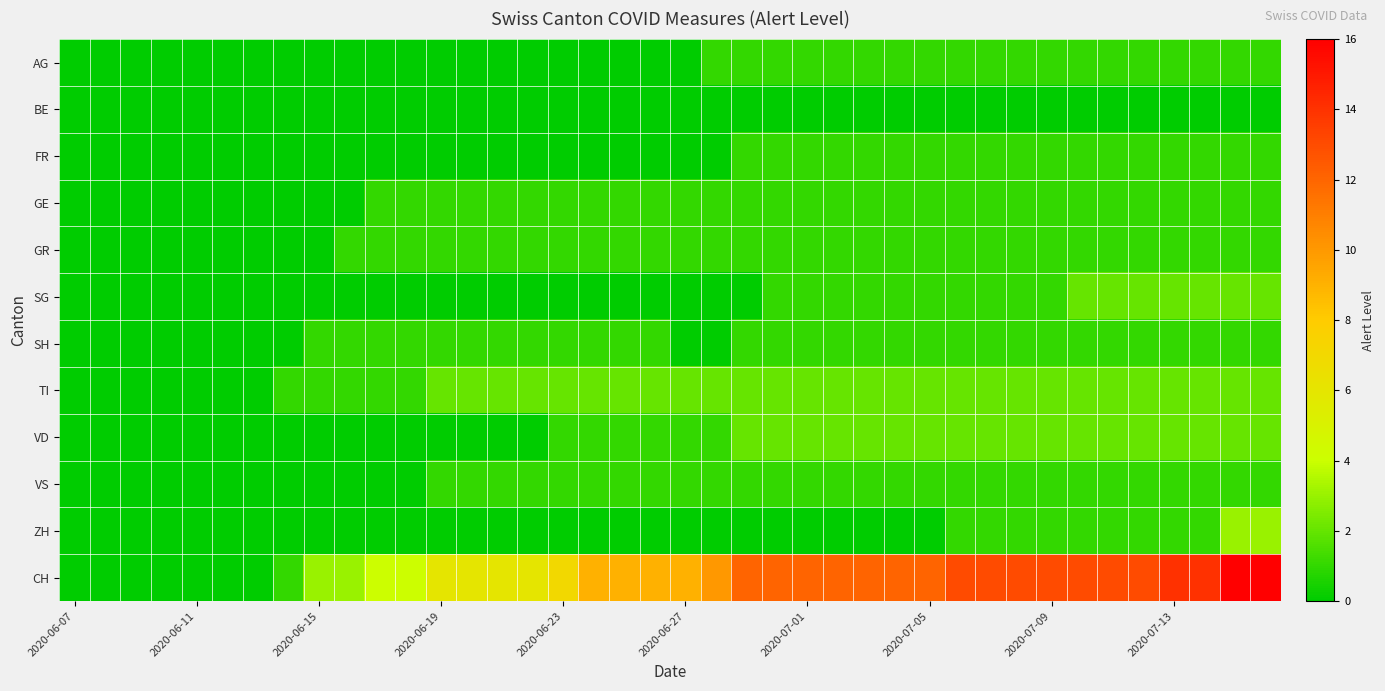

How many distinct data groups are displayed?

12